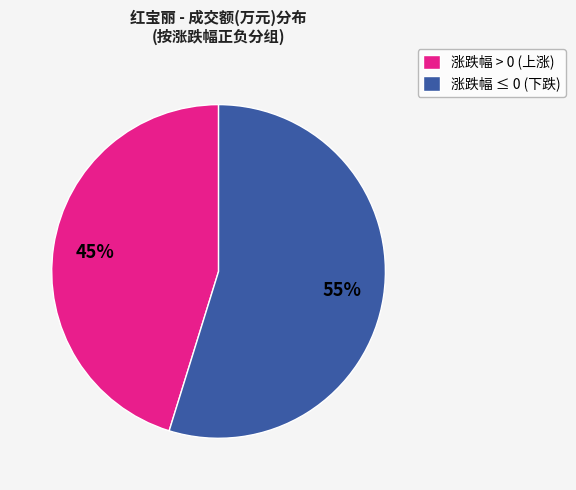

To the nearest percent, what is the average slice percentage?

50%